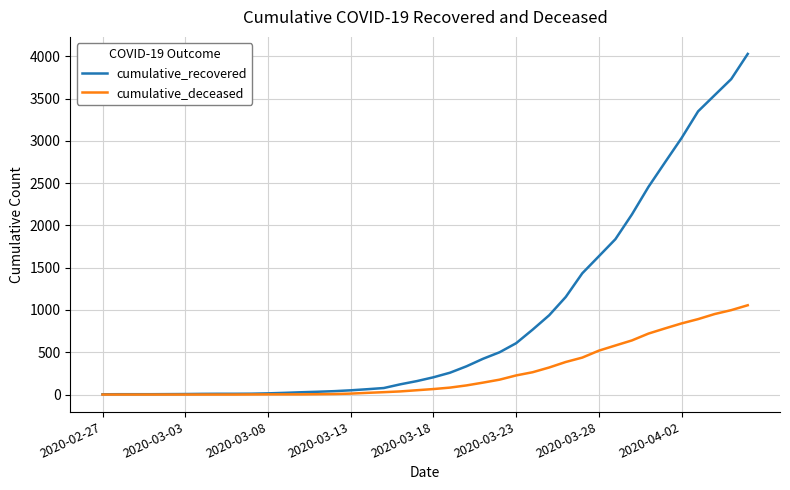

List the series in order of their peak value, lowest first.

cumulative_deceased, cumulative_recovered